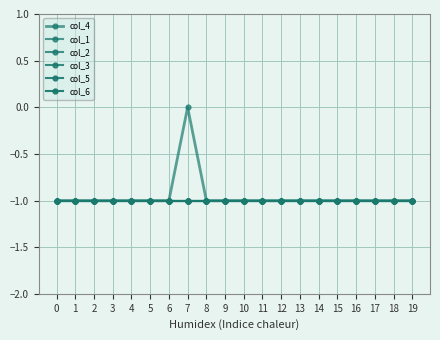

Does the chart have visible grid lines?

Yes